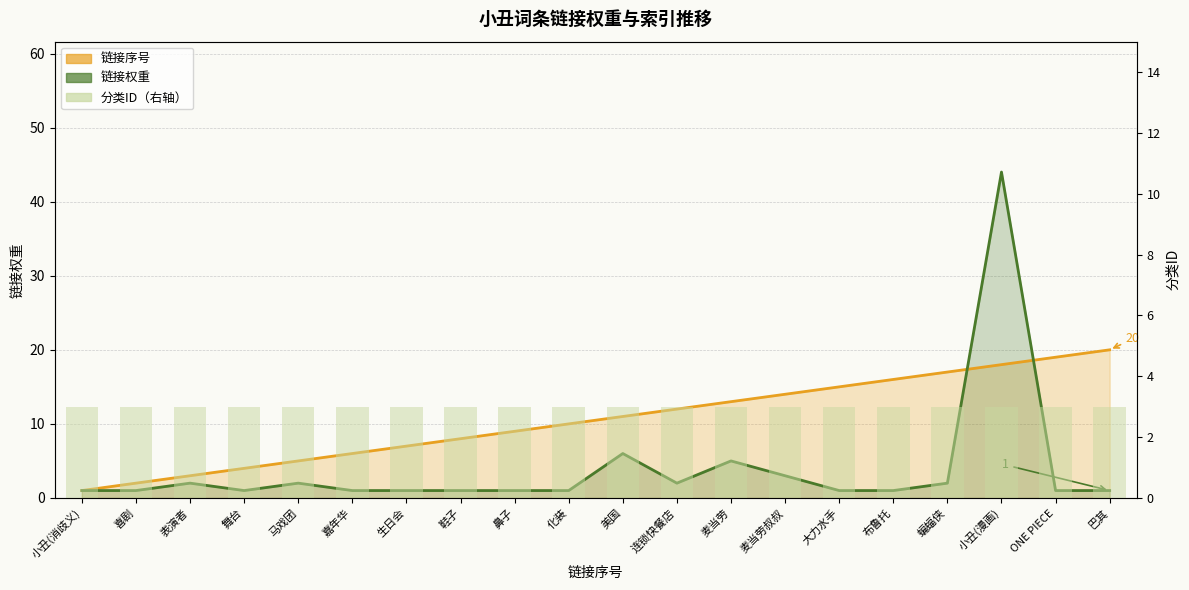

Which series has the largest total across all categories?

链接序号